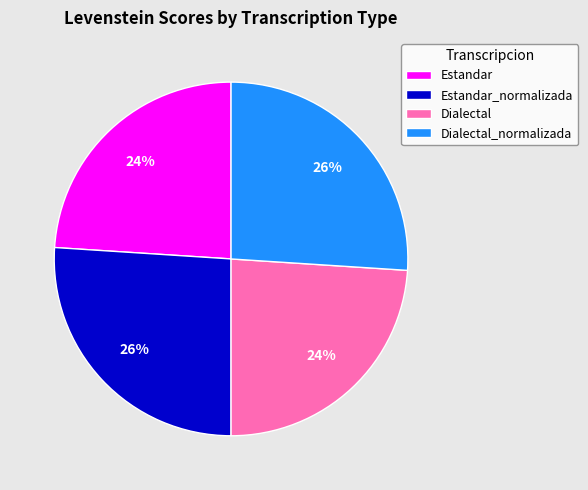

Is there any slice that represents more than half of the pie?

No